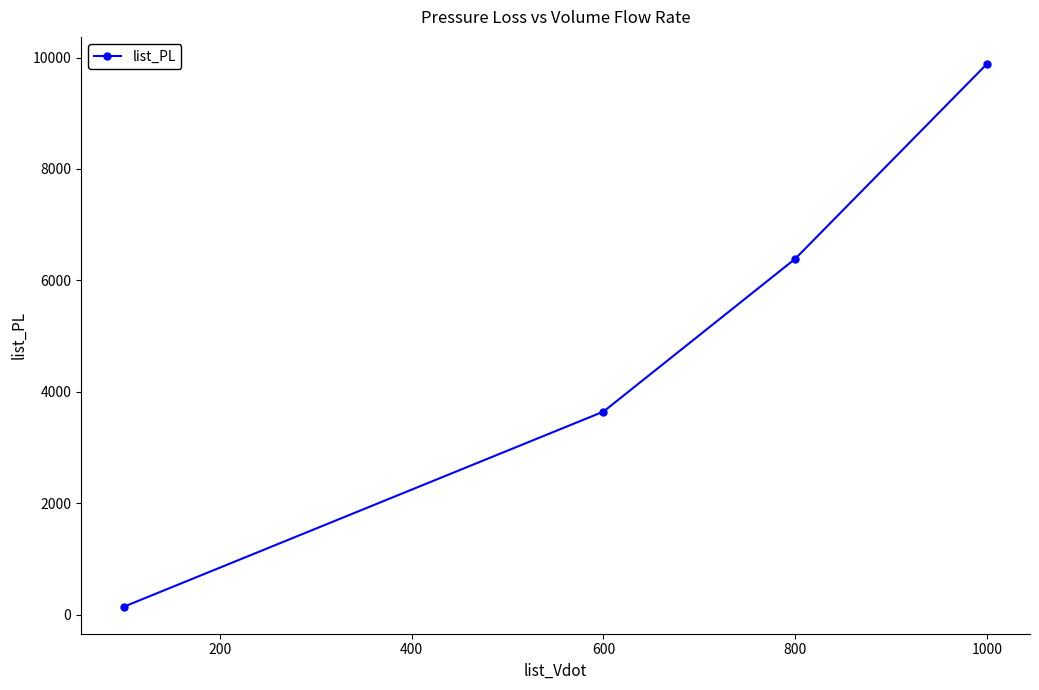

True or false: there are more than 2 points higher than both neighbors.

False